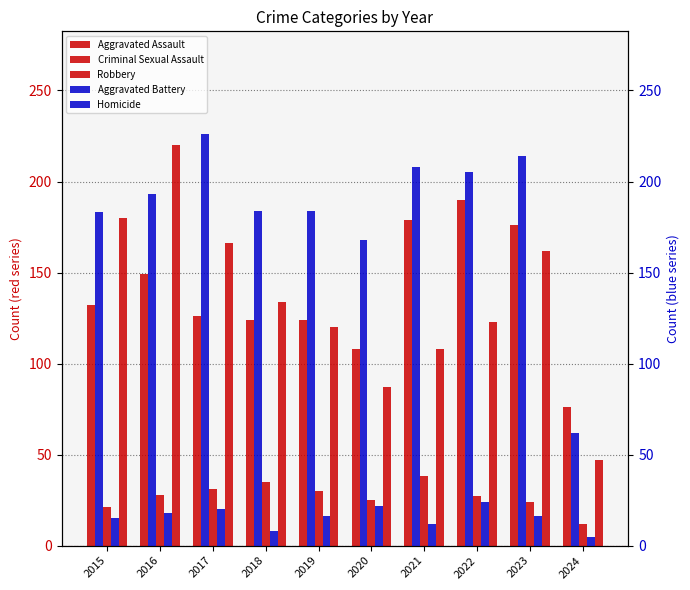

What is the difference between the second highest and minimum values in the Robbery series?

133